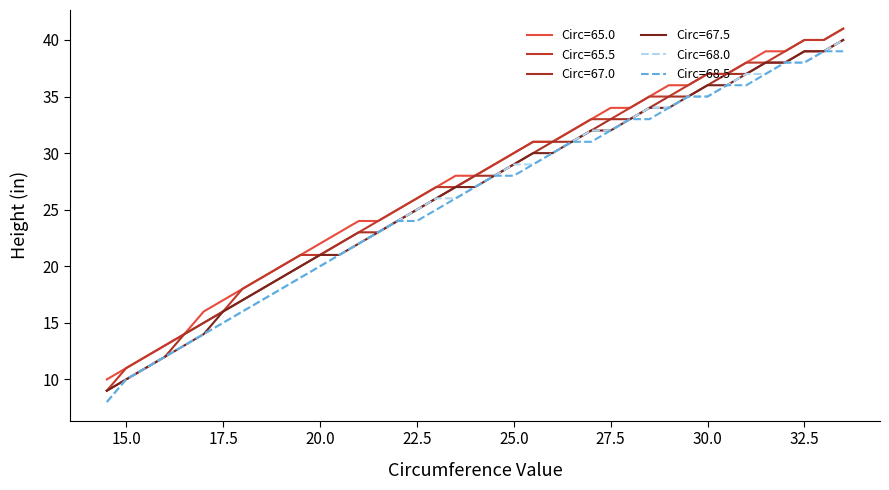

What is the sum of all Circ=67.5 values?

1026